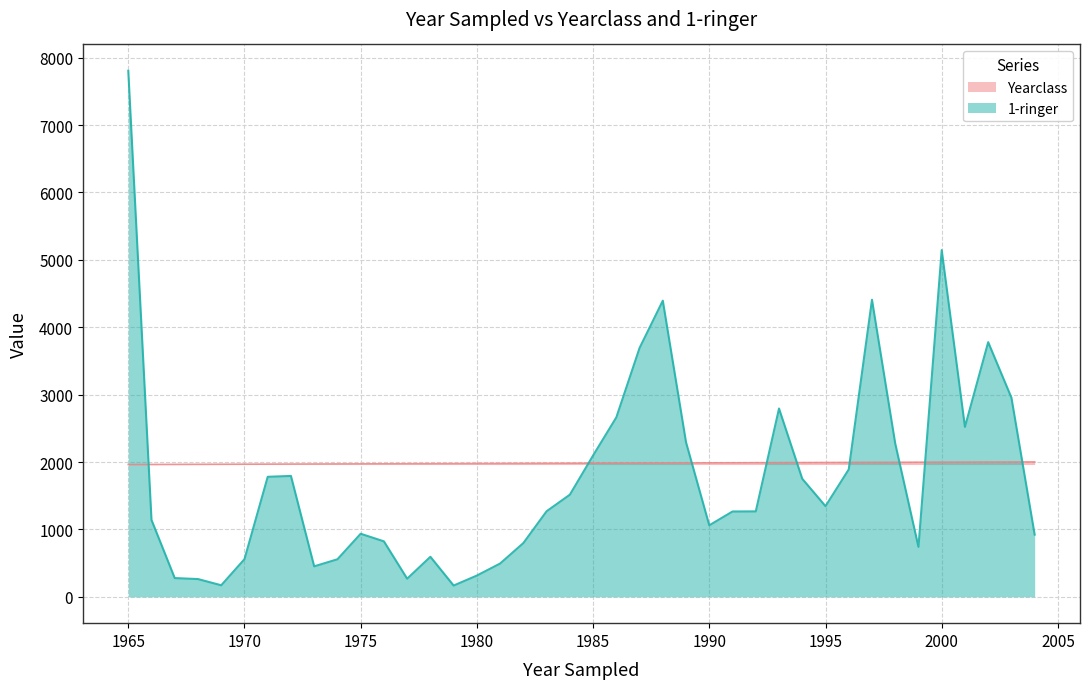

What is the difference between the second highest and minimum values in the 1-ringer series?

4977.1